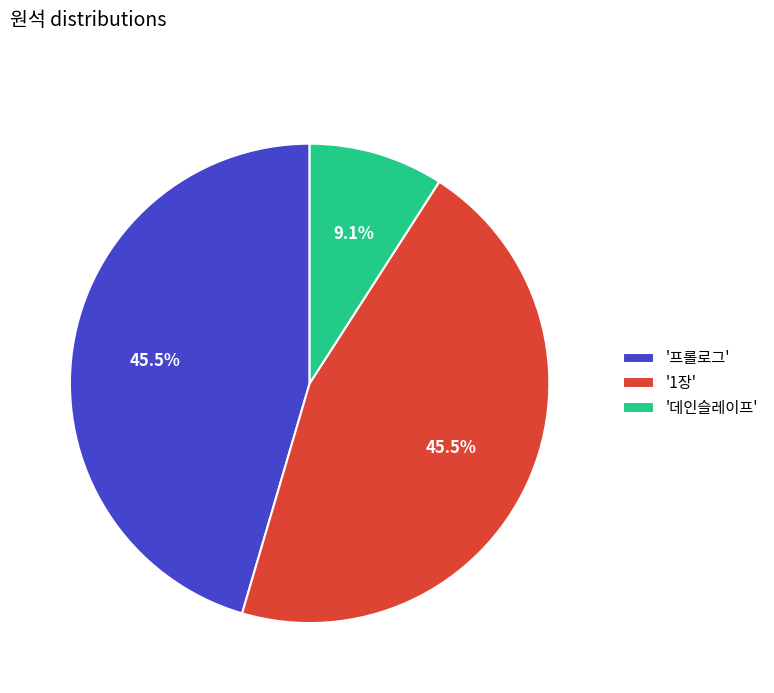

Does '데인슬레이프' represent more than half of the total?

No